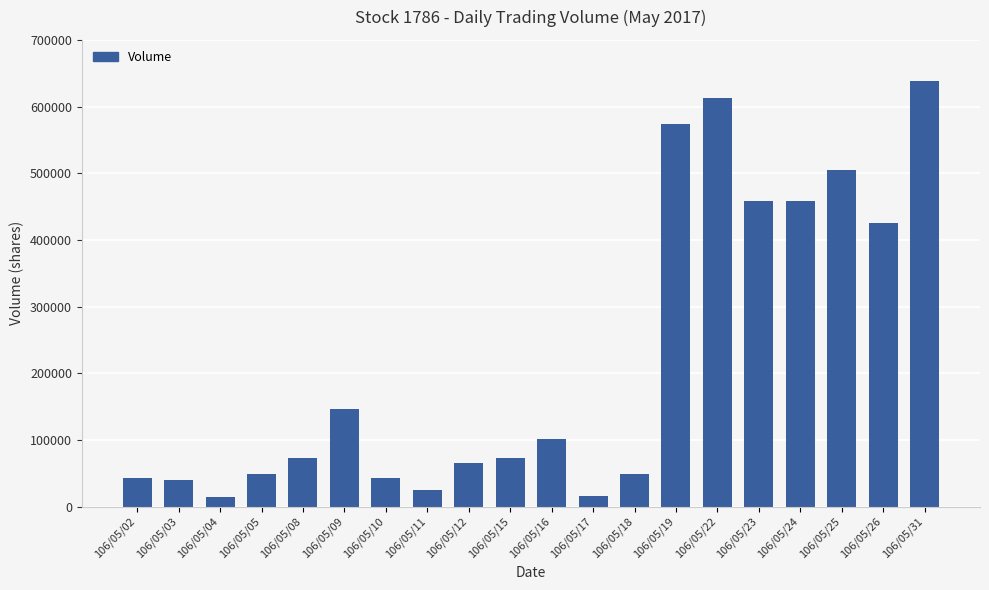

How many bars are there in total?

20